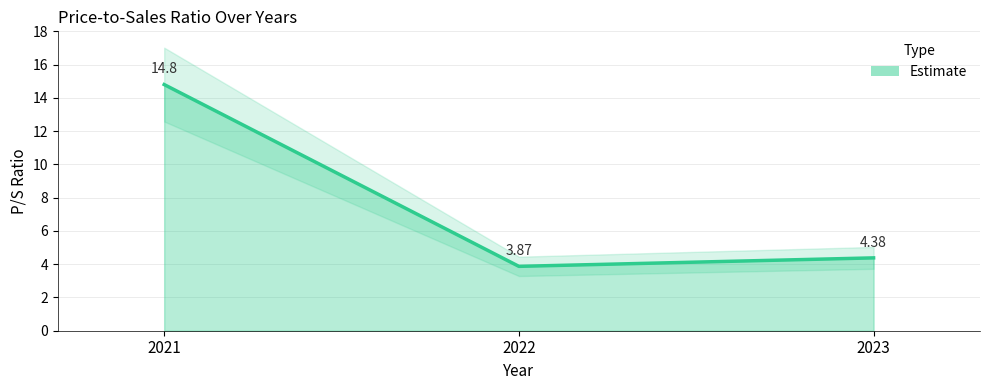

Does the chart have visible grid lines?

Yes